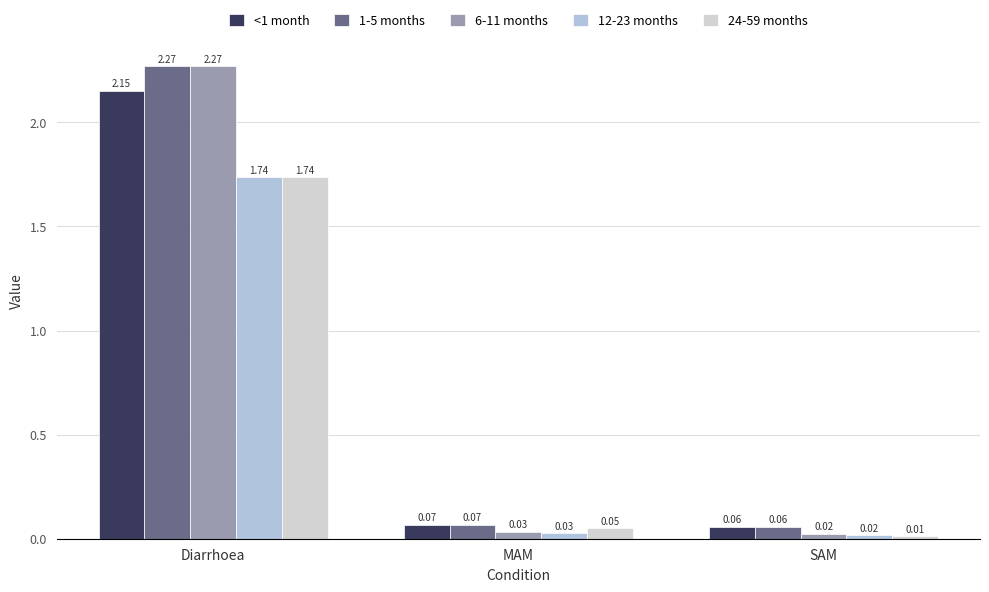

At which label is <1 month closest to 1?

MAM